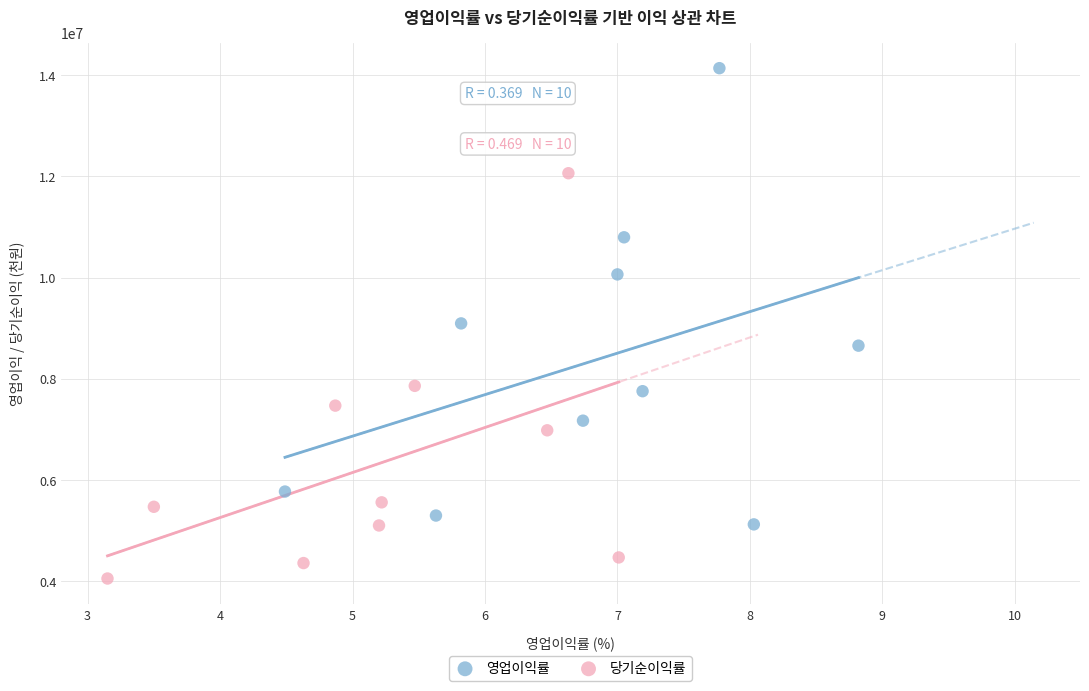

Which series contains the highest Y value?

영업이익률